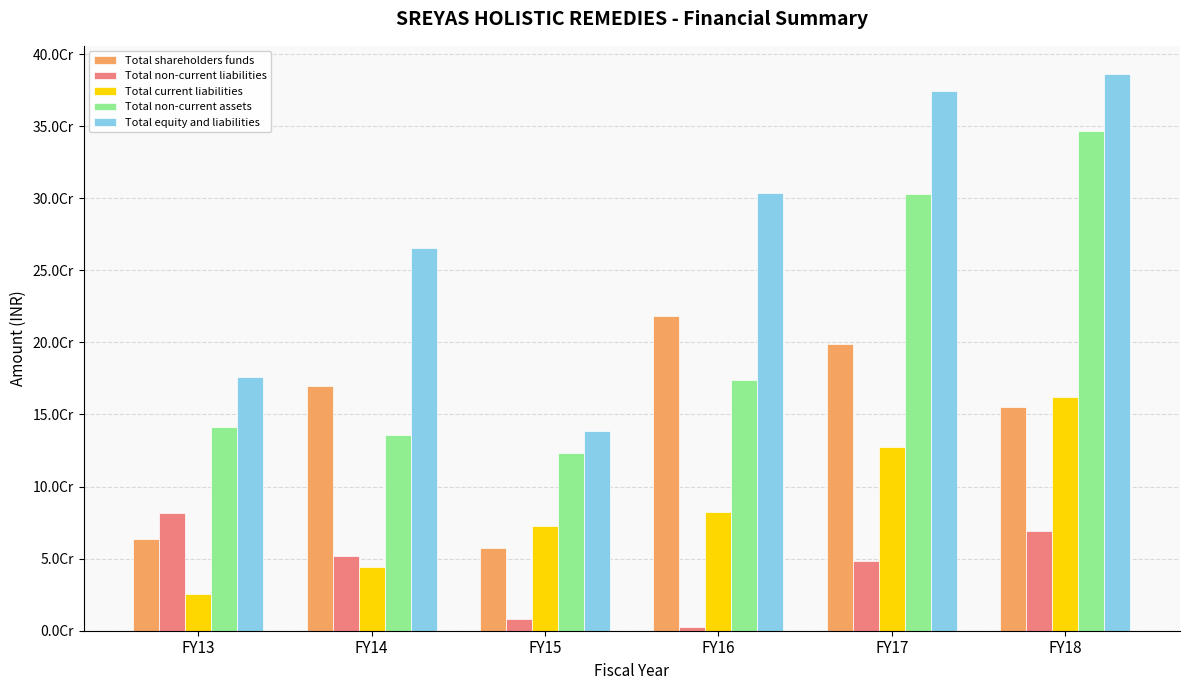

Rank the series by their maximum value, from highest to lowest.

Total equity and liabilities, Total non-current assets, Total shareholders funds, Total current liabilities, Total non-current liabilities